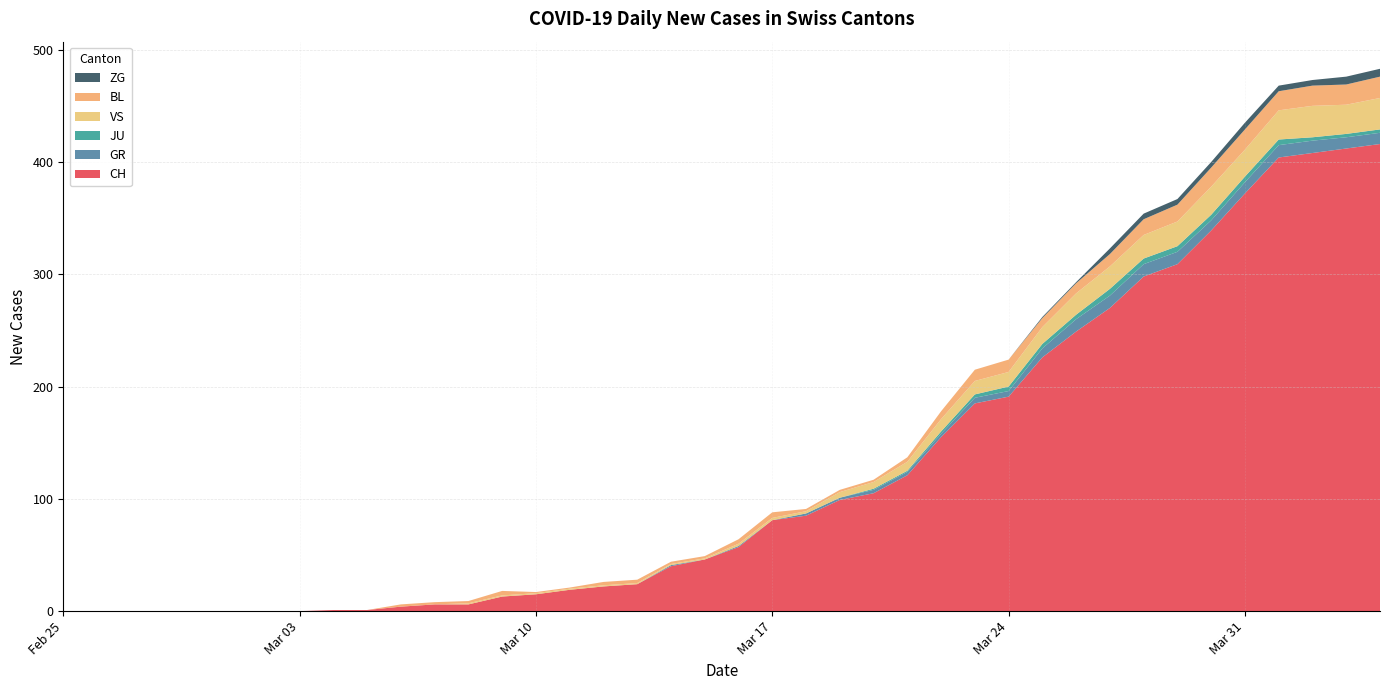

Reading left to right, what are all the values shown in this chart?

CH: 0	0	0	0	0	0	0	0	1	1	4	6	6	13	15	19	22	24	40	46	57	81	85	99	105	121	155	185	191	226	249	270	298	309	339	372	404	408	412	416
GR: 0	0	0	0	0	0	0	0	0	0	0	0	0	0	0	0	0	0	1	0	1	0	2	2	3	3	3	5	5	8	11	11	11	11	9	10	11	11	10	10
JU: 0	0	0	0	0	0	0	0	0	0	0	0	0	0	0	0	0	0	0	0	0	0	0	0	1	1	2	3	4	4	4	6	5	5	5	5	5	3	3	3
VS: 0	0	0	0	0	0	0	0	0	0	0	0	1	1	1	1	1	1	1	1	2	2	2	5	6	8	11	12	13	15	19	20	21	22	25	24	26	28	26	28
BL: 0	0	0	0	0	0	0	0	0	0	2	2	2	4	1	1	3	3	2	2	4	5	2	2	2	4	7	10	11	8	9	11	14	15	17	18	17	18	18	19
ZG: 0	0	0	0	0	0	0	0	0	0	0	0	0	0	0	0	0	0	0	0	0	0	0	0	0	0	0	0	0	1	1	5	5	5	5	6	5	5	7	7